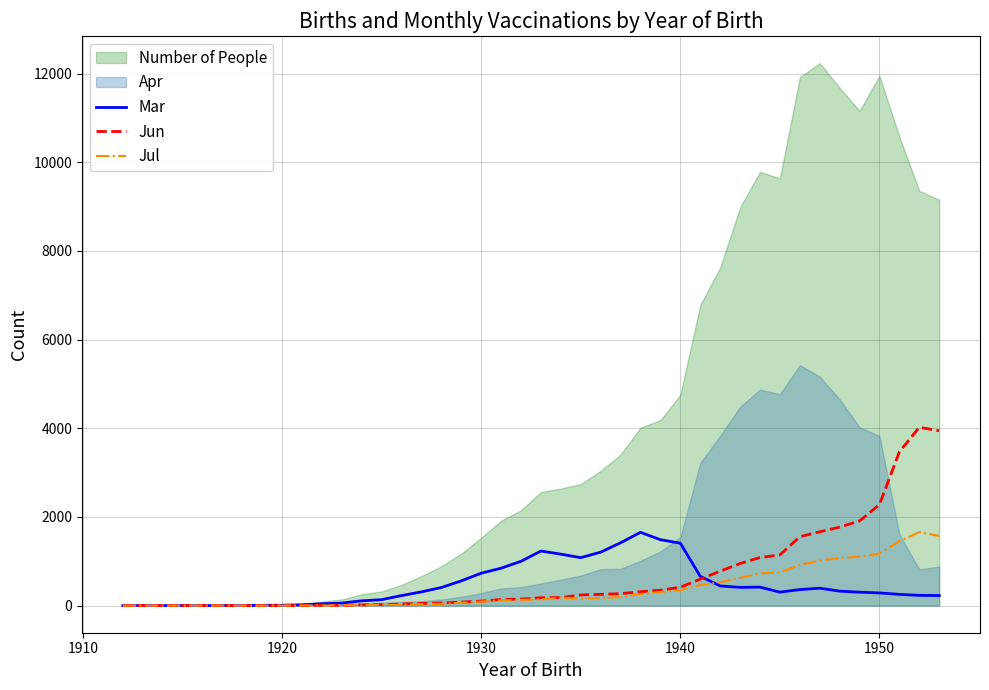

What is the difference between the maximum and minimum values in the Jun series?

4021